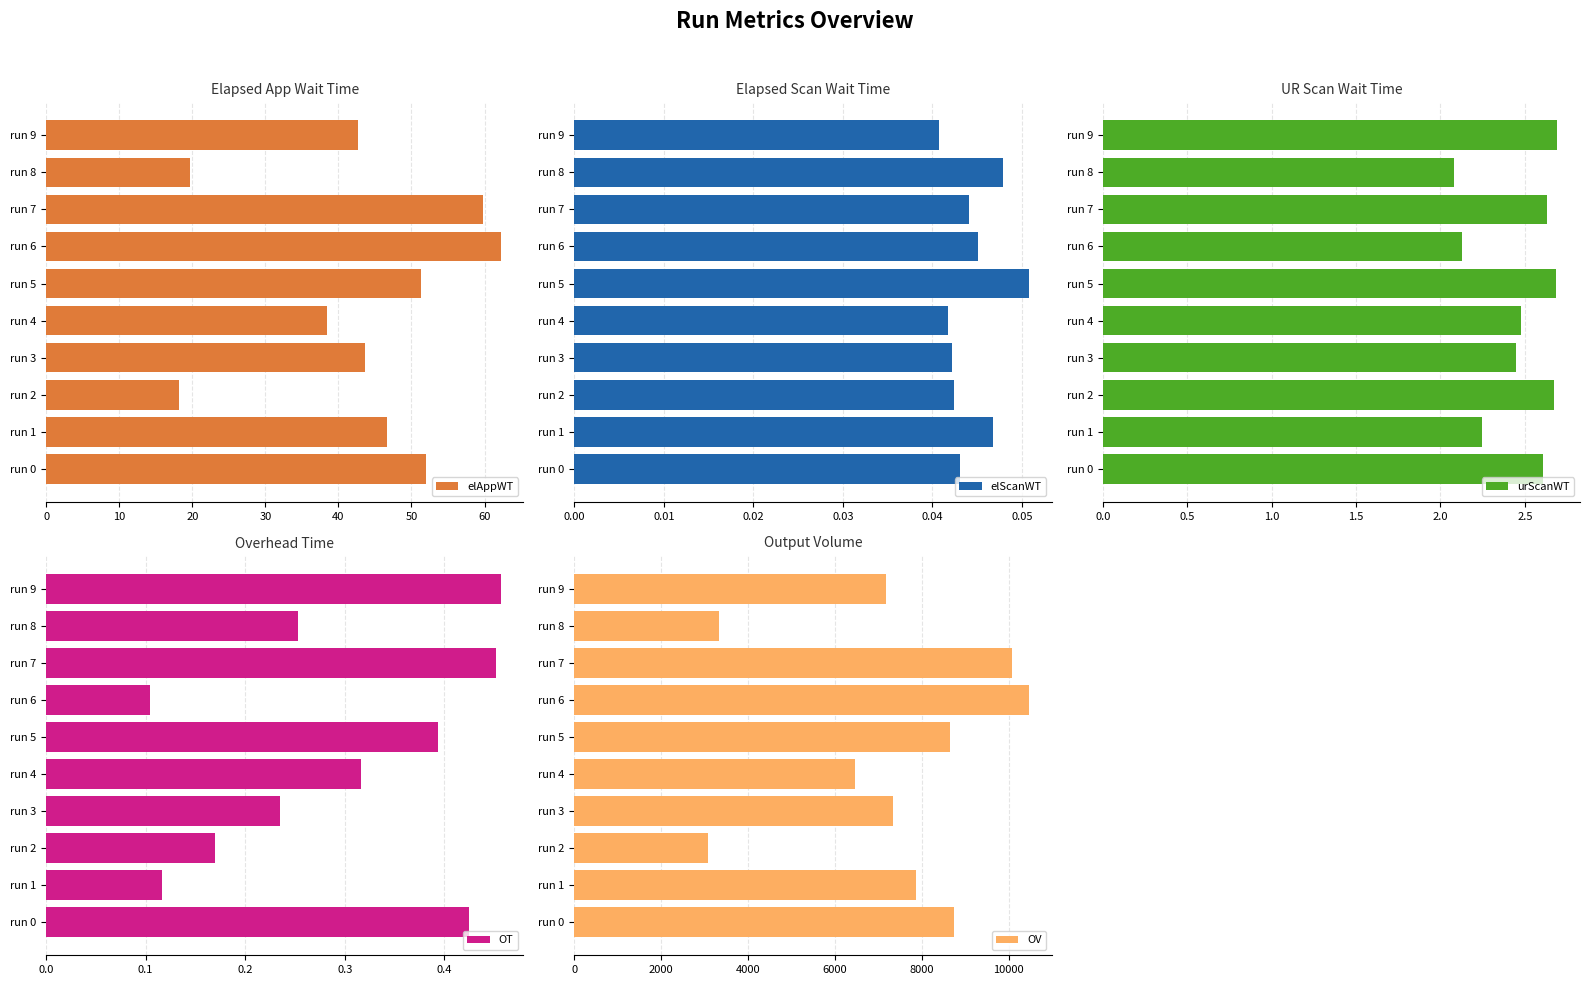

What is the lowest value of the elAppWT series?

18.2